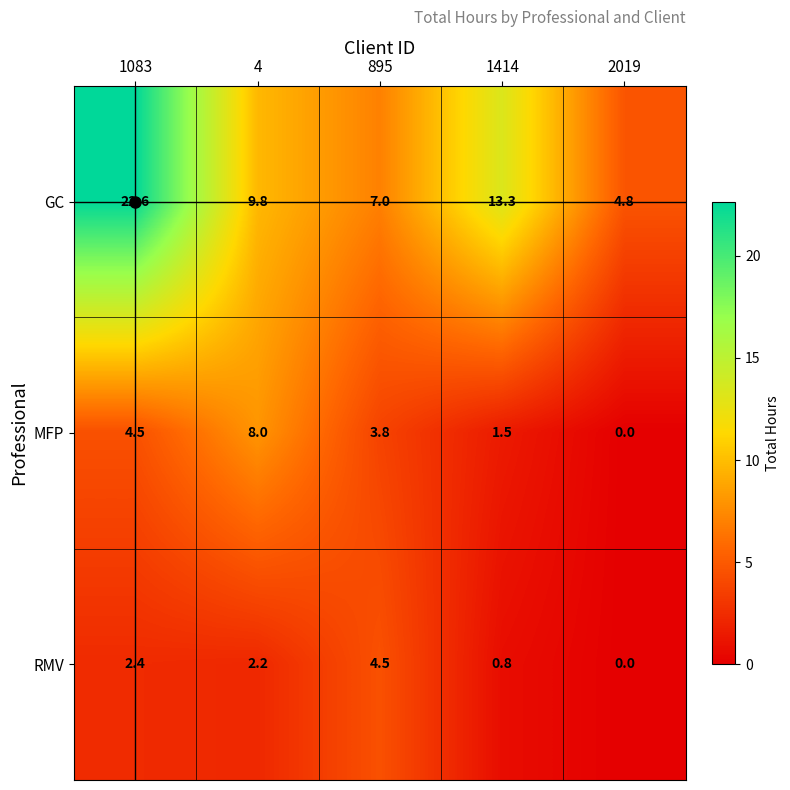

Where is RMV nearest to the value 2?

4